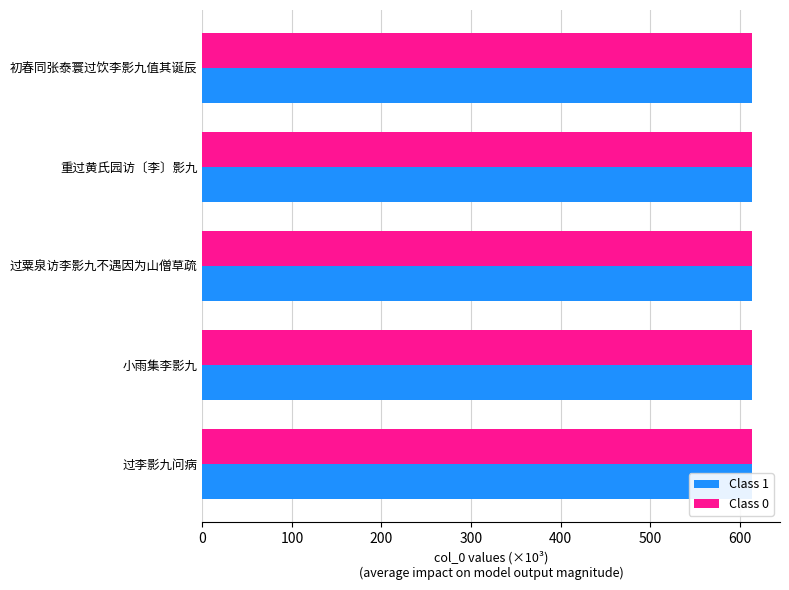

What is the average value of the Class 1 series?

613.9